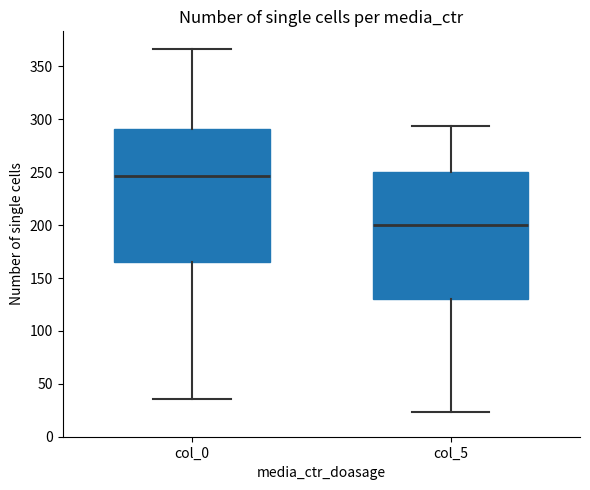

Reading left to right, transcribe this box plot: for each box, give where its median line is, the range the box spans, and where its two whiskers end, as read against the y-axis. The values are not printed on the chart, so give them approximately, as read against the axis.

col_0: median 245, box 165 to 290, whiskers 35 to 365
col_5: median 200, box 130 to 250, whiskers 25 to 295